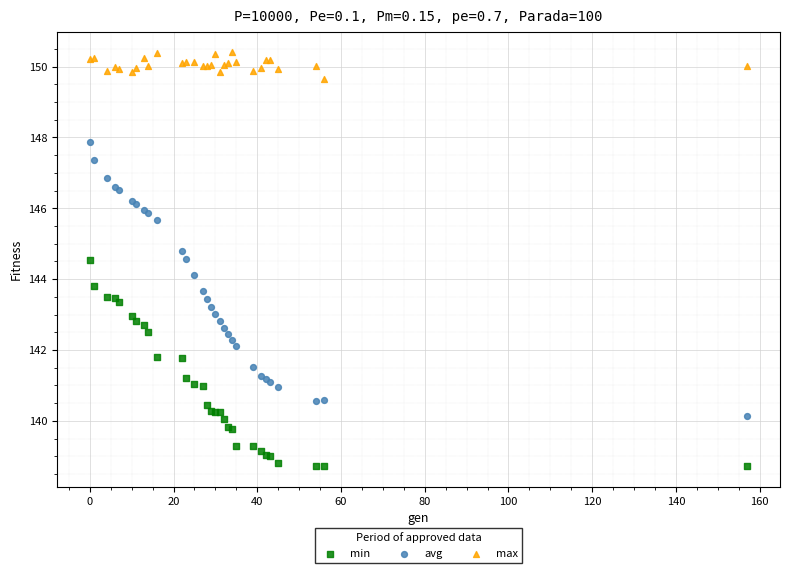

Which series reaches the maximum Y coordinate?

max